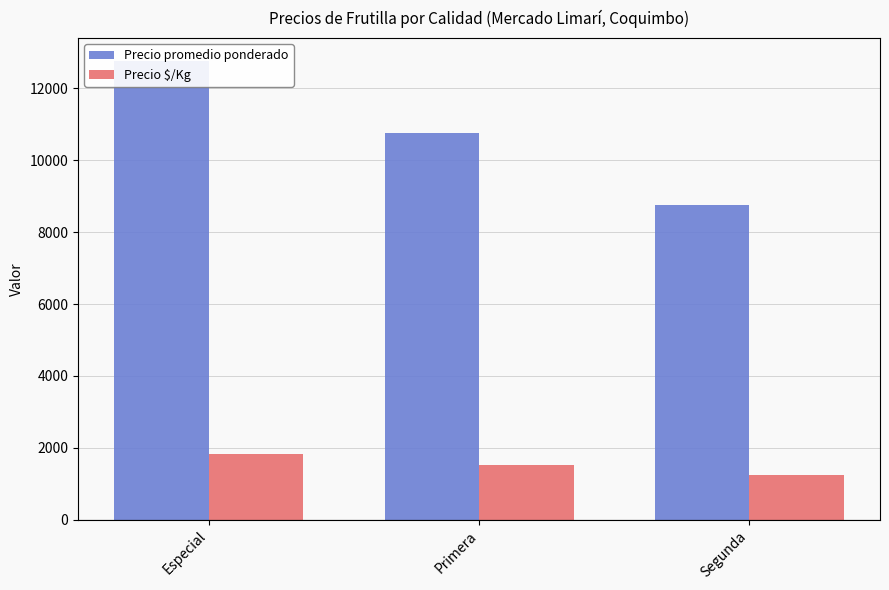

Between Especial and Primera, which is larger?

Especial